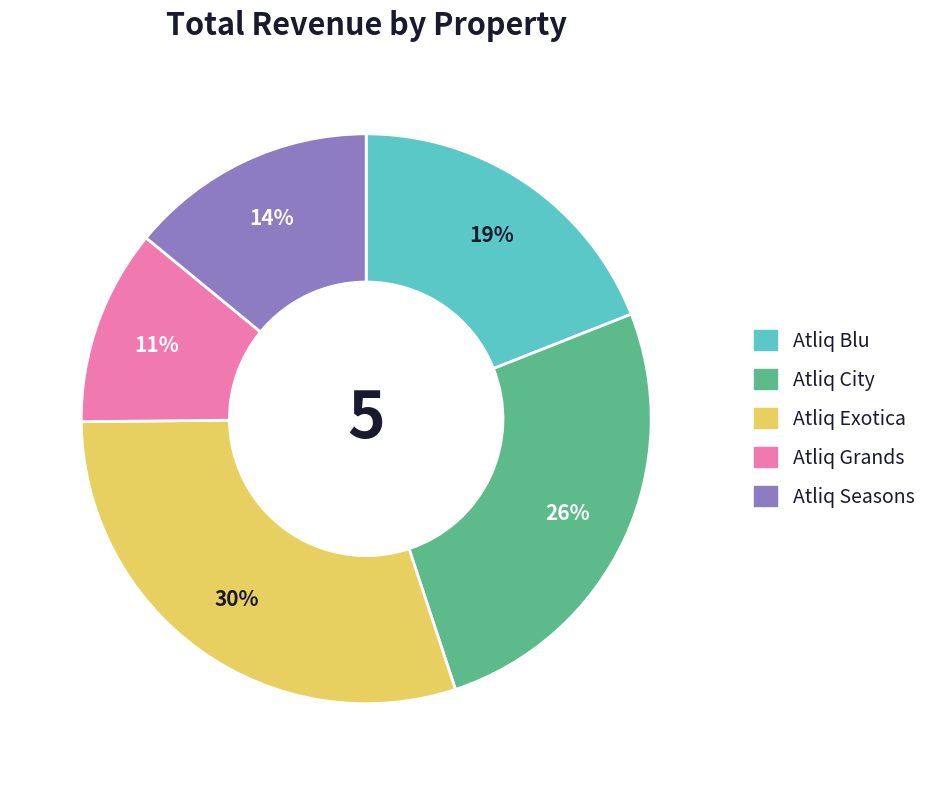

How many segments does this pie chart have?

5